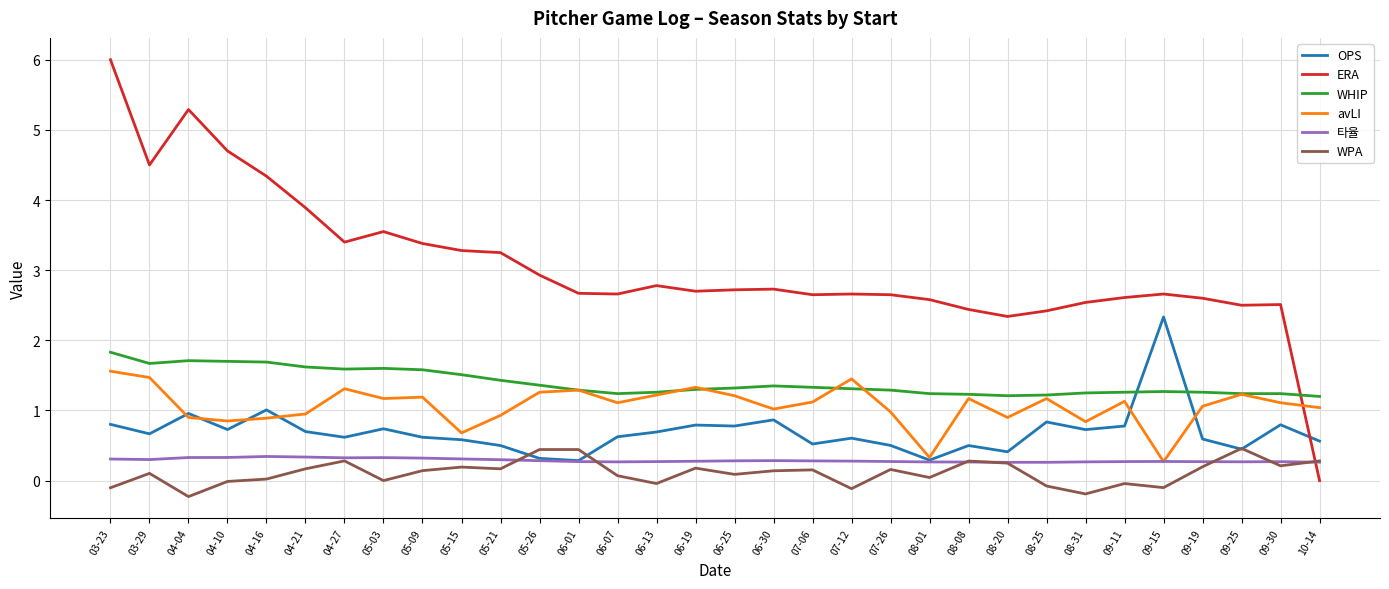

The OPS series shows 0.6 at 05-09. True or false?

True